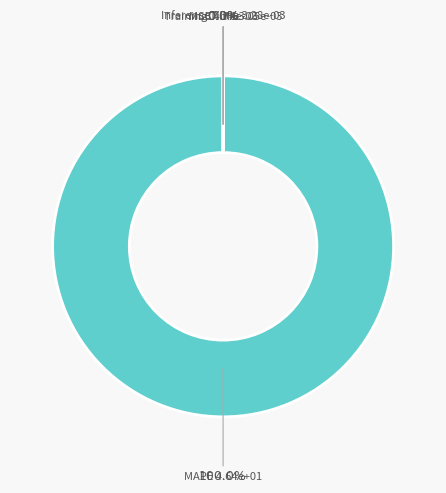

What is the majority slice?

MAPE